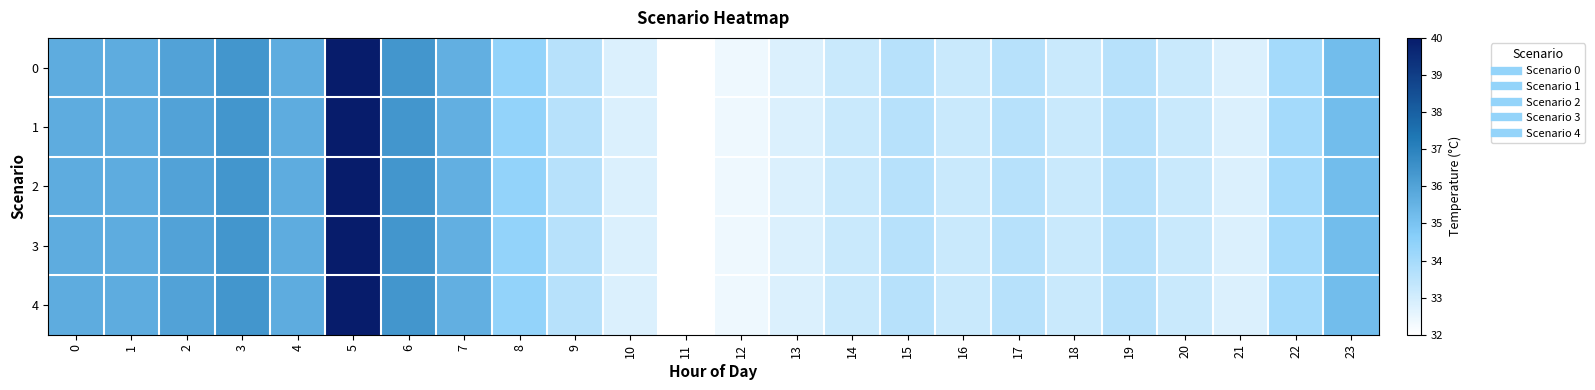

What is the smallest value displayed?

32.0